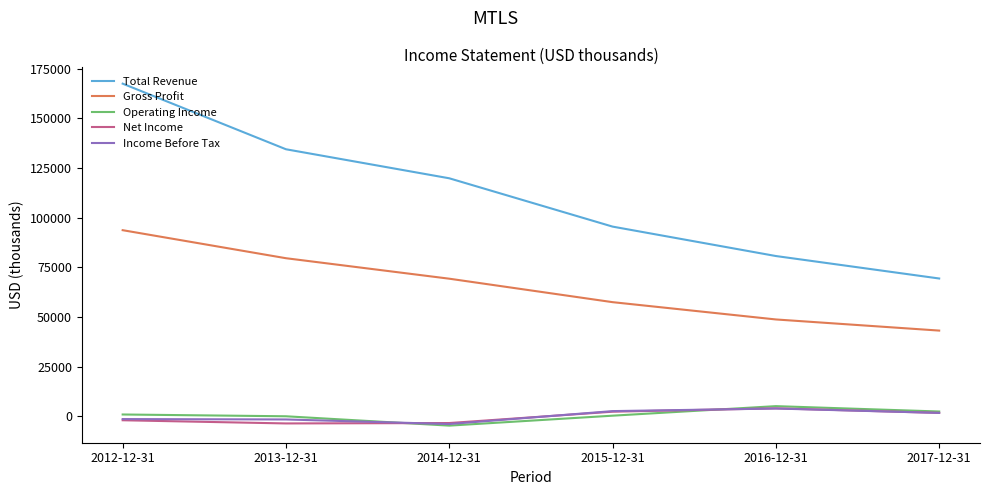

Does the chart have visible grid lines?

No